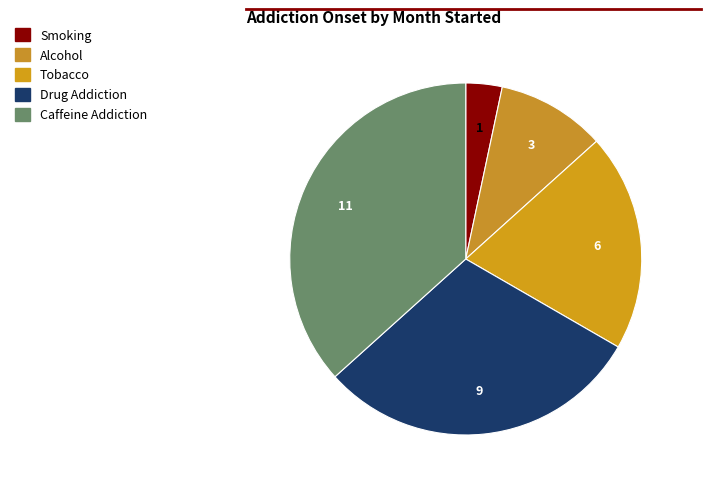

Count the number of slices in the pie.

5